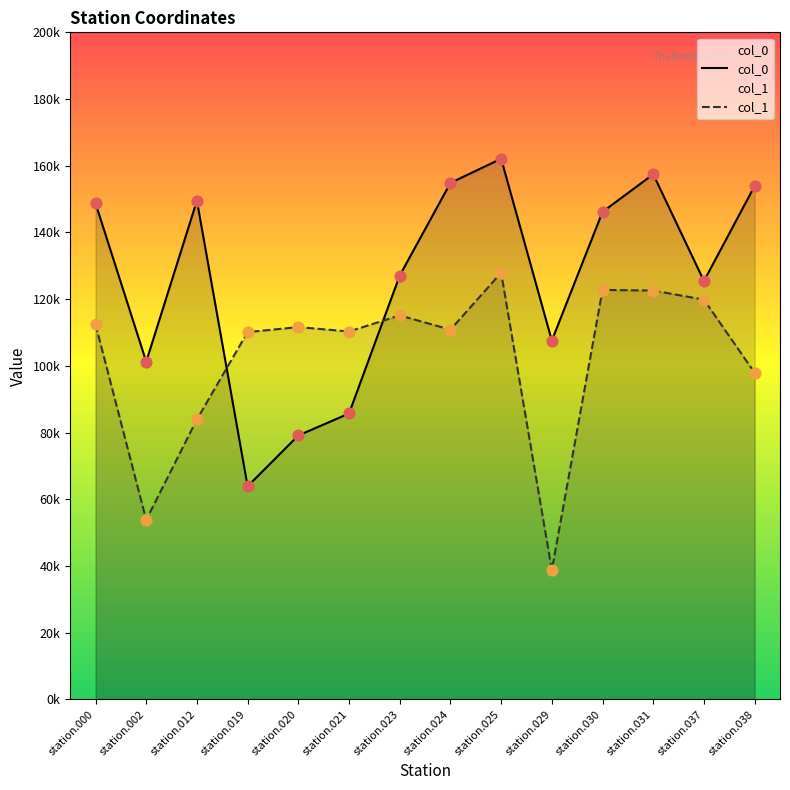

At which category is the sum across all series the highest?

station.025